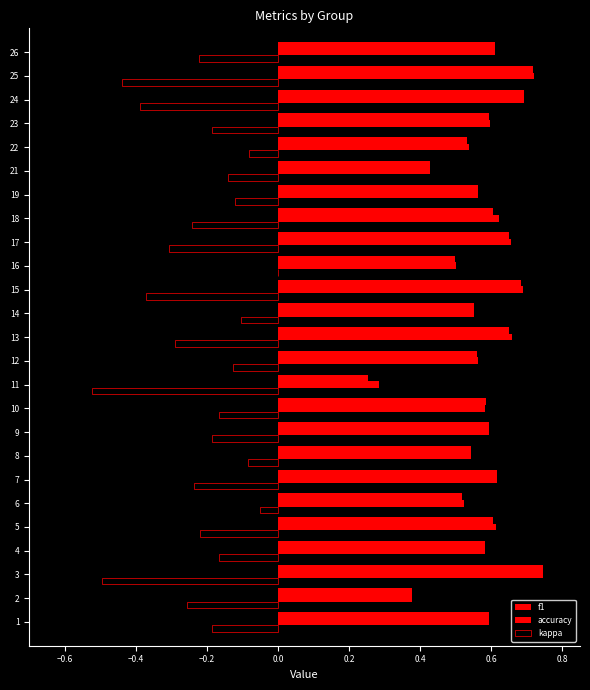

How many distinct data groups are displayed?

3